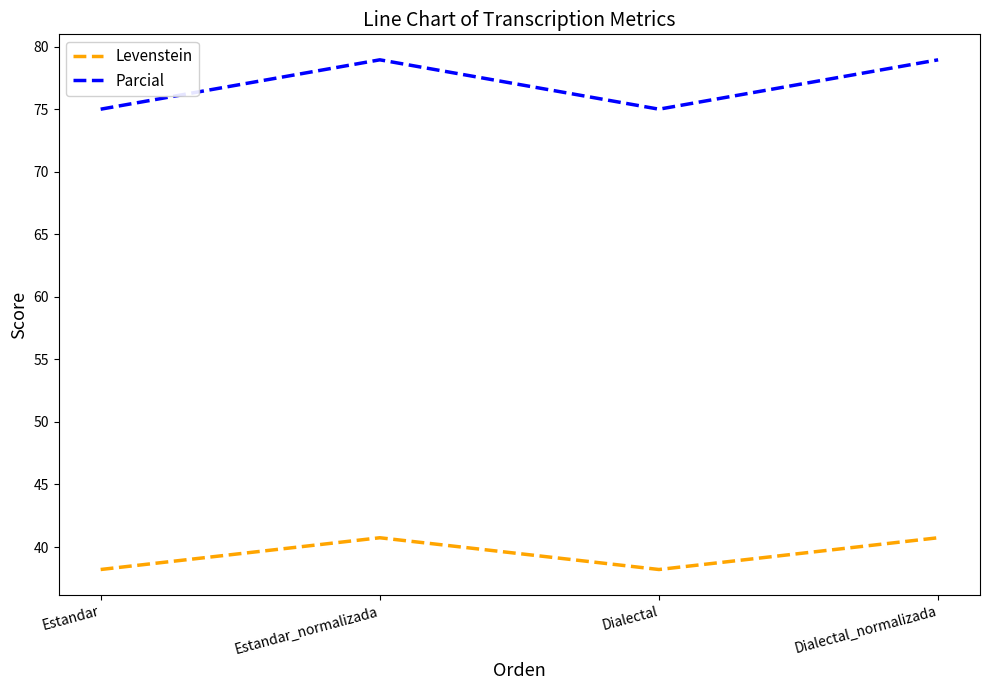

At which category does Levenstein reach its first local peak?

Estandar_normalizada